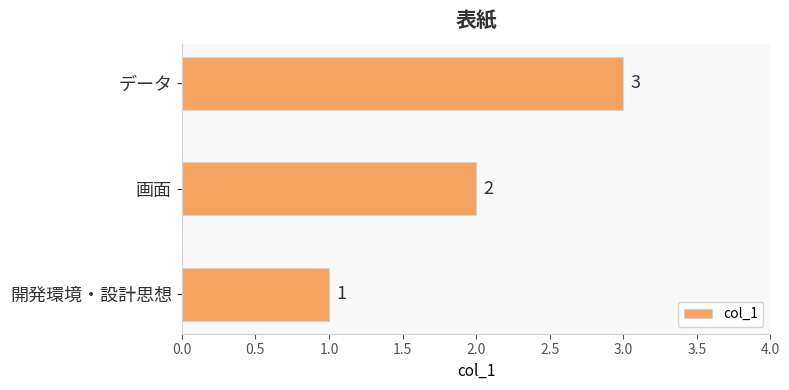

True or false: the data shows 5 at データ.

False